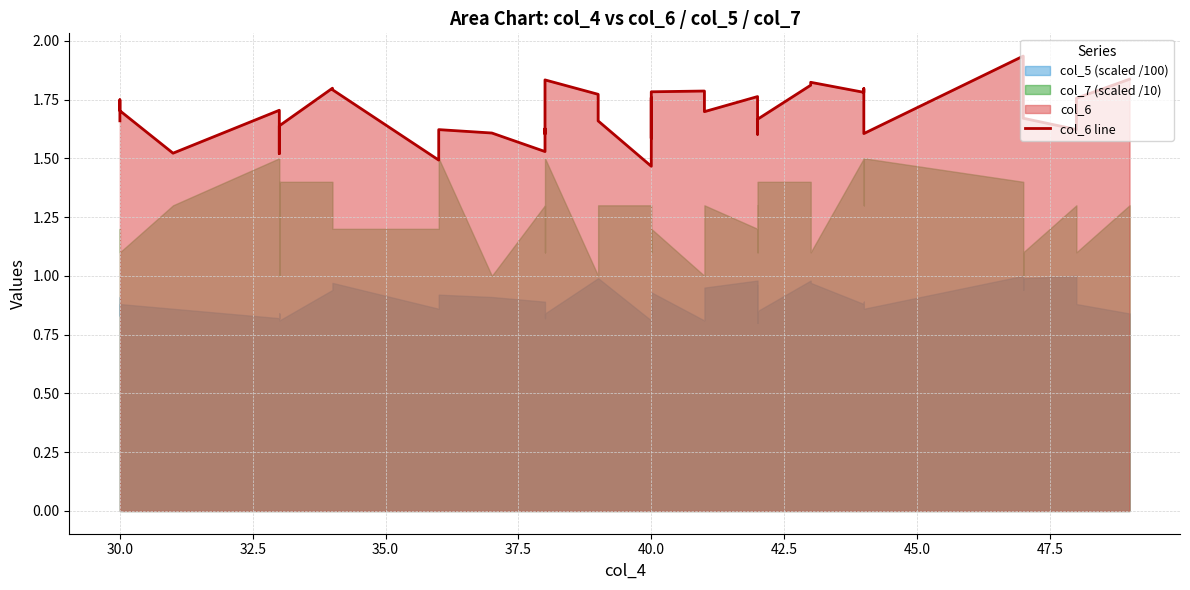

How many points are lower than both their immediate neighbors (excluding endpoints)?

12